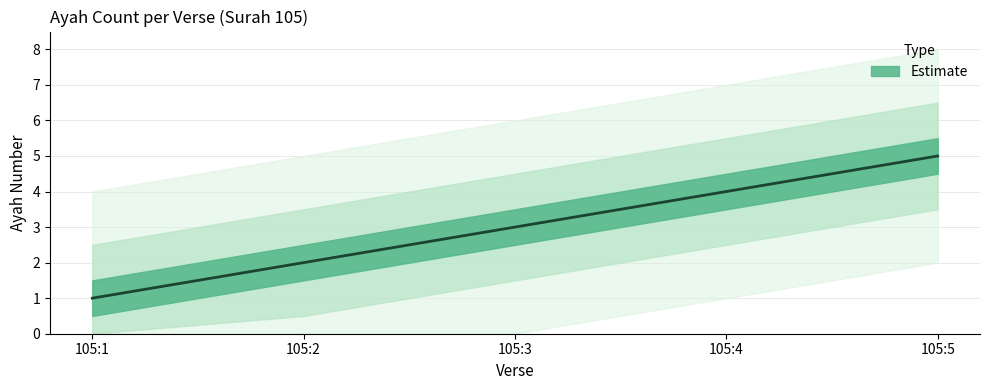

Reading right to left, list all the values displayed in this chart.

105:5=5	105:4=4	105:3=3	105:2=2	105:1=1